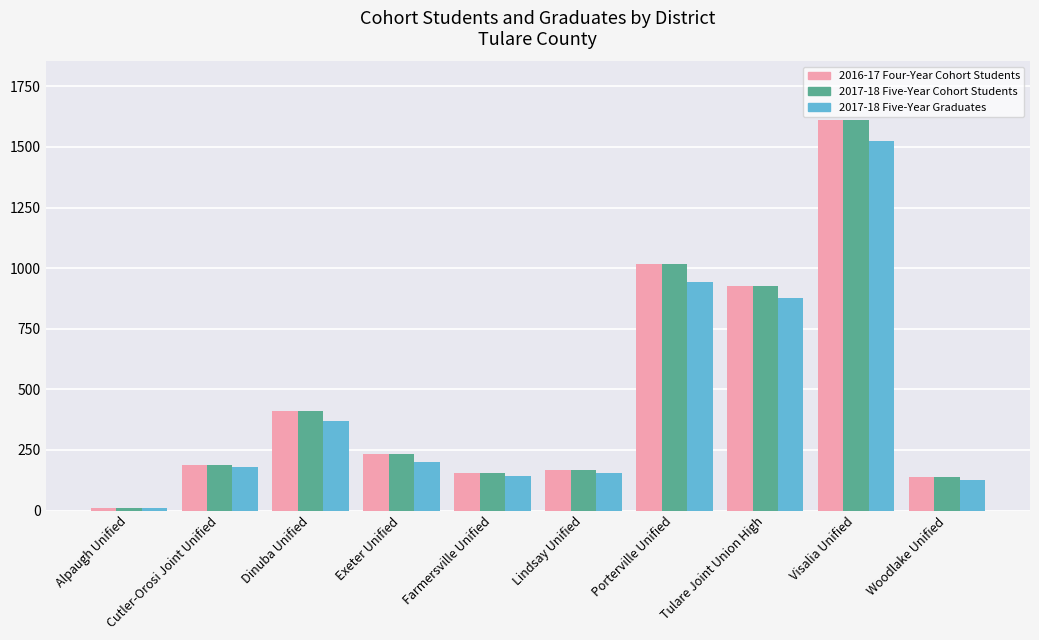

What is the difference between the second highest and second lowest values in the 2017-18 Five-Year Cohort Students series?

880